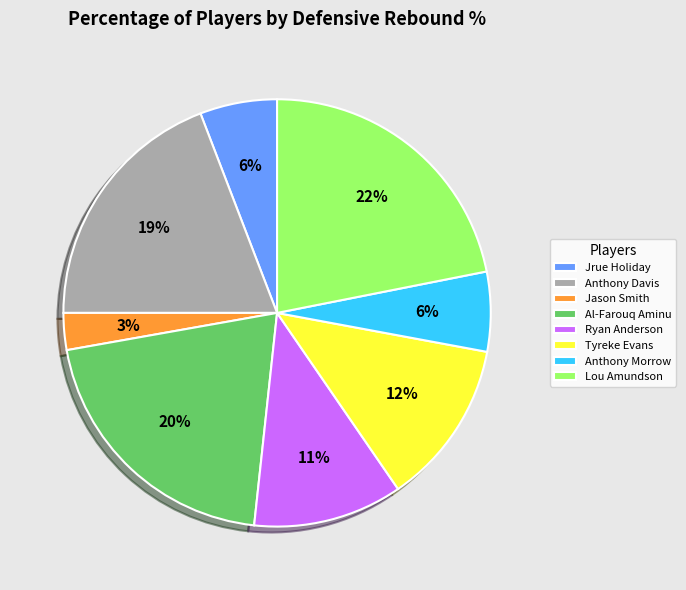

To the nearest percent, what portion does Jason Smith represent?

3%